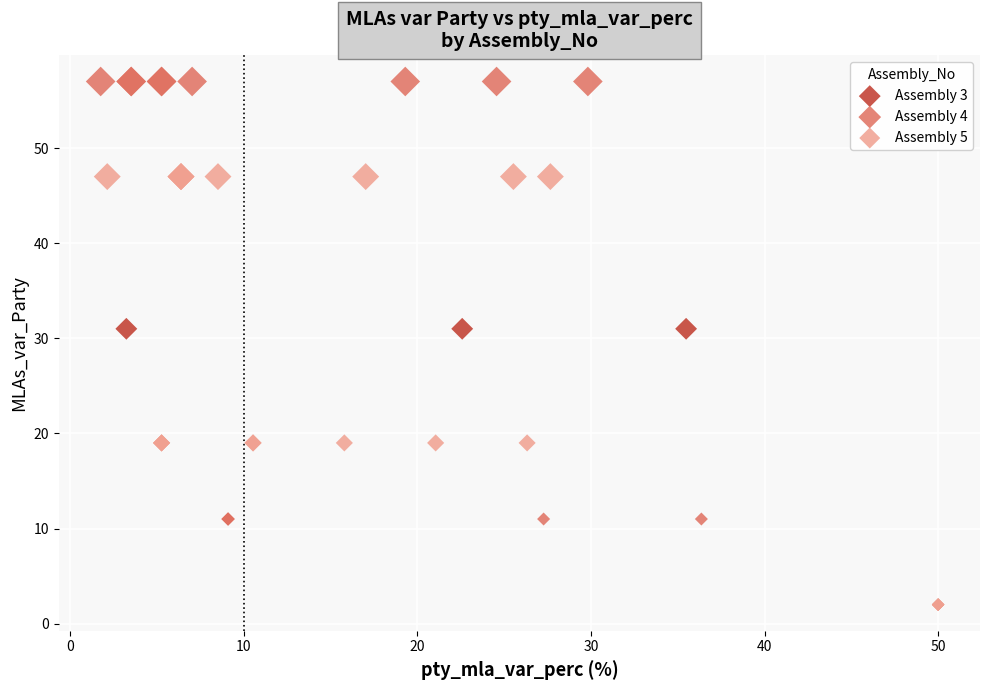

Which series contains the highest Y value?

Assembly 4